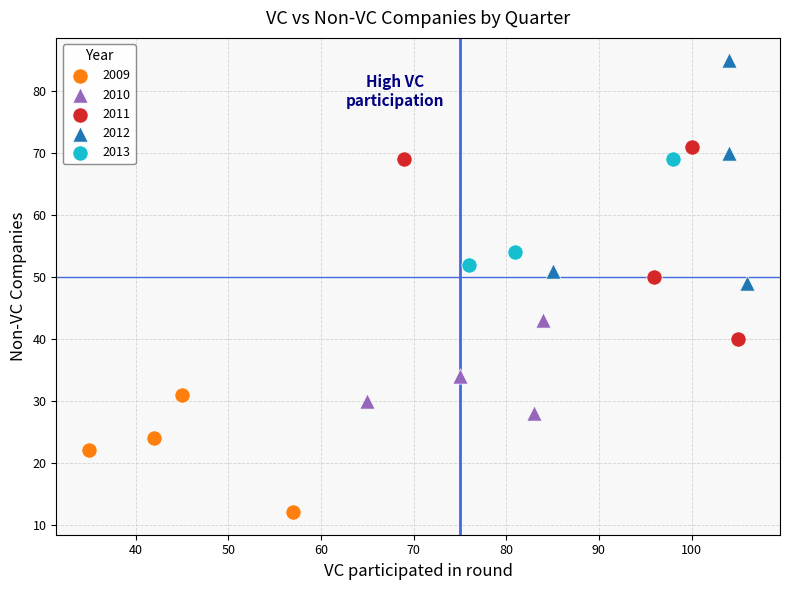

Which series reaches the minimum Y coordinate?

2009